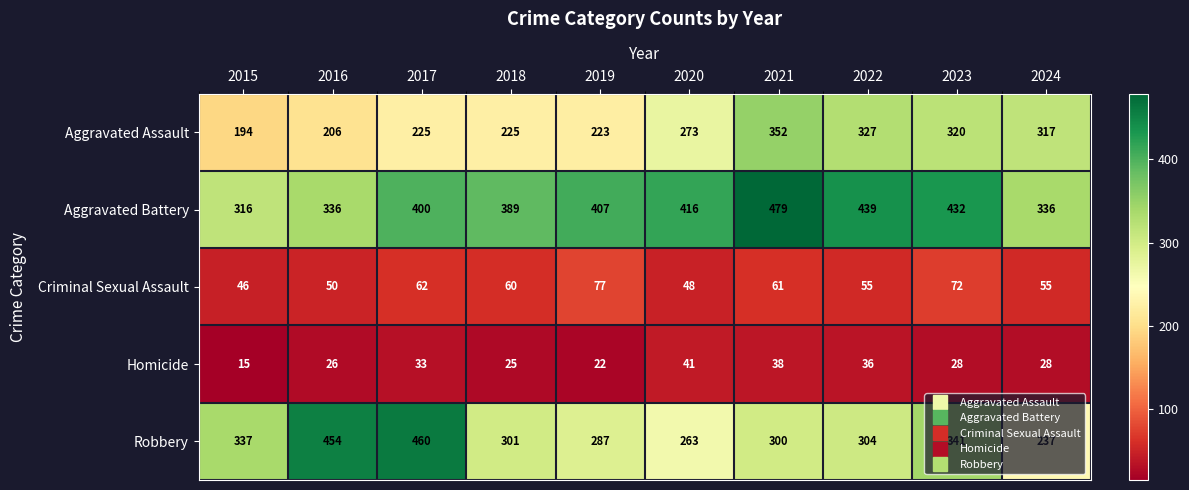

The value of Criminal Sexual Assault at 2016 is 20. True or false?

False